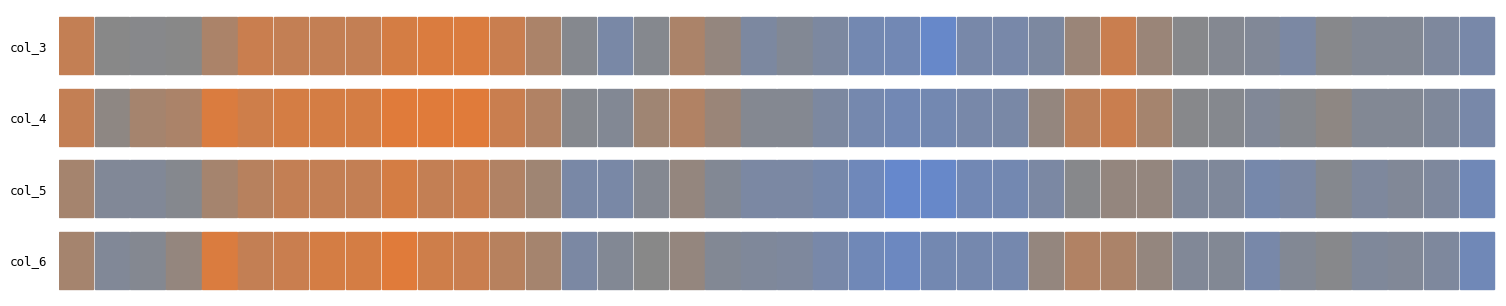

What is the minimum value shown in the chart?

0.6